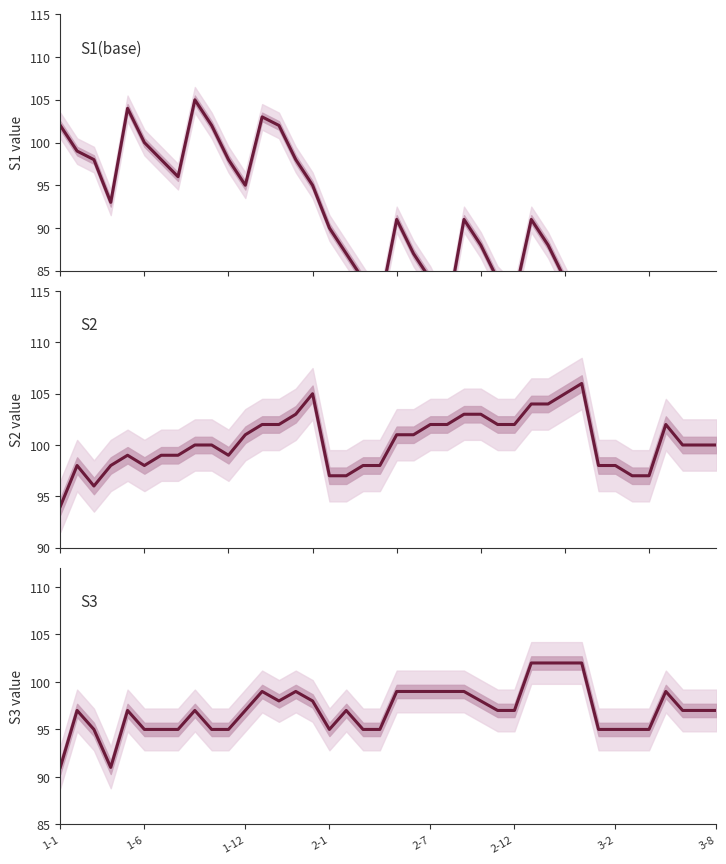

How many lines are shown in the chart?

3